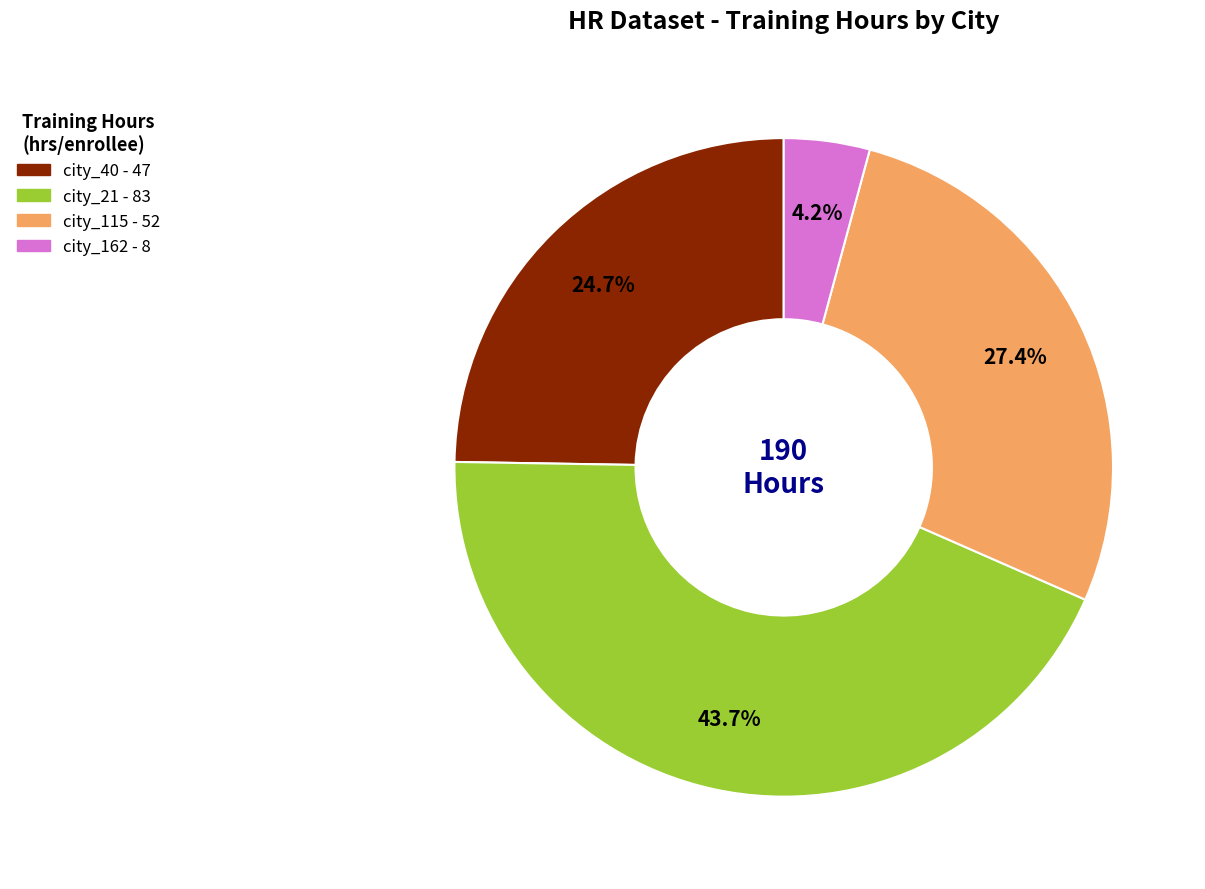

Does any single category account for the majority?

No